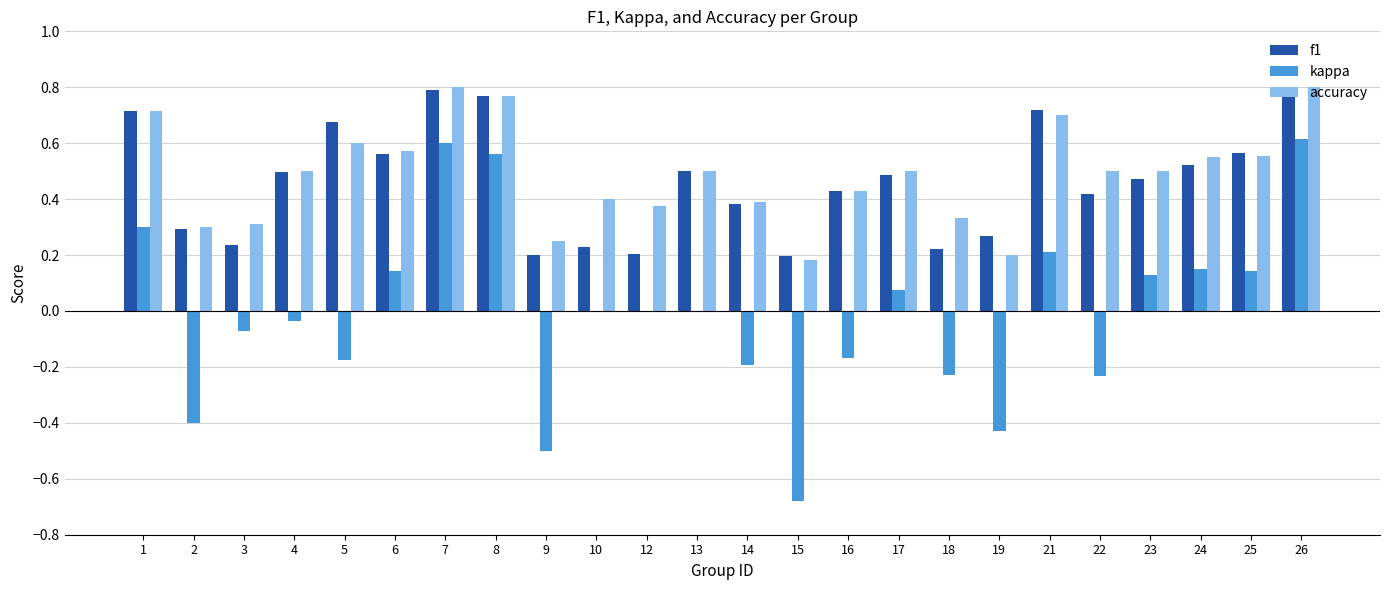

True or false: accuracy has a value of 0.1 at 9.

False